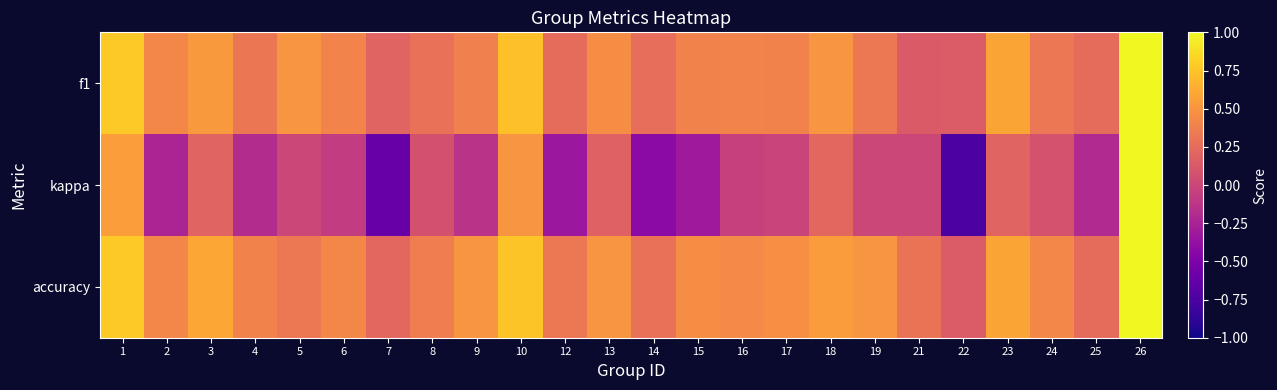

Reading right to left, list all the values displayed in this chart.

f1: 26=1.0	25=0.2	24=0.3	23=0.6	22=0.1	21=0.1	19=0.3	18=0.5	17=0.4	16=0.4	15=0.4	14=0.3	13=0.5	12=0.2	10=0.7	9=0.4	8=0.3	7=0.2	6=0.4	5=0.5	4=0.3	3=0.5	2=0.4	1=0.8
kappa: 26=1.0	25=-0.2	24=0.1	23=0.2	22=-0.8	21=0.0	19=0.0	18=0.2	17=-0.0	16=-0.0	15=-0.3	14=-0.4	13=0.2	12=-0.3	10=0.5	9=-0.1	8=0.1	7=-0.6	6=-0.1	5=0.0	4=-0.2	3=0.2	2=-0.2	1=0.6
accuracy: 26=1.0	25=0.2	24=0.4	23=0.6	22=0.1	21=0.3	19=0.5	18=0.5	17=0.5	16=0.4	15=0.5	14=0.3	13=0.5	12=0.3	10=0.8	9=0.5	8=0.4	7=0.2	6=0.4	5=0.3	4=0.4	3=0.6	2=0.4	1=0.8